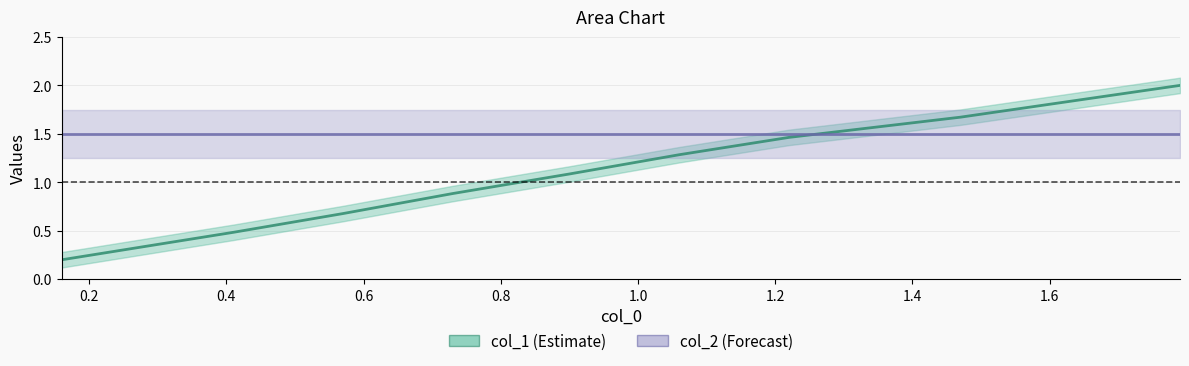

How many intersections are there between col_1 and col_2?

1